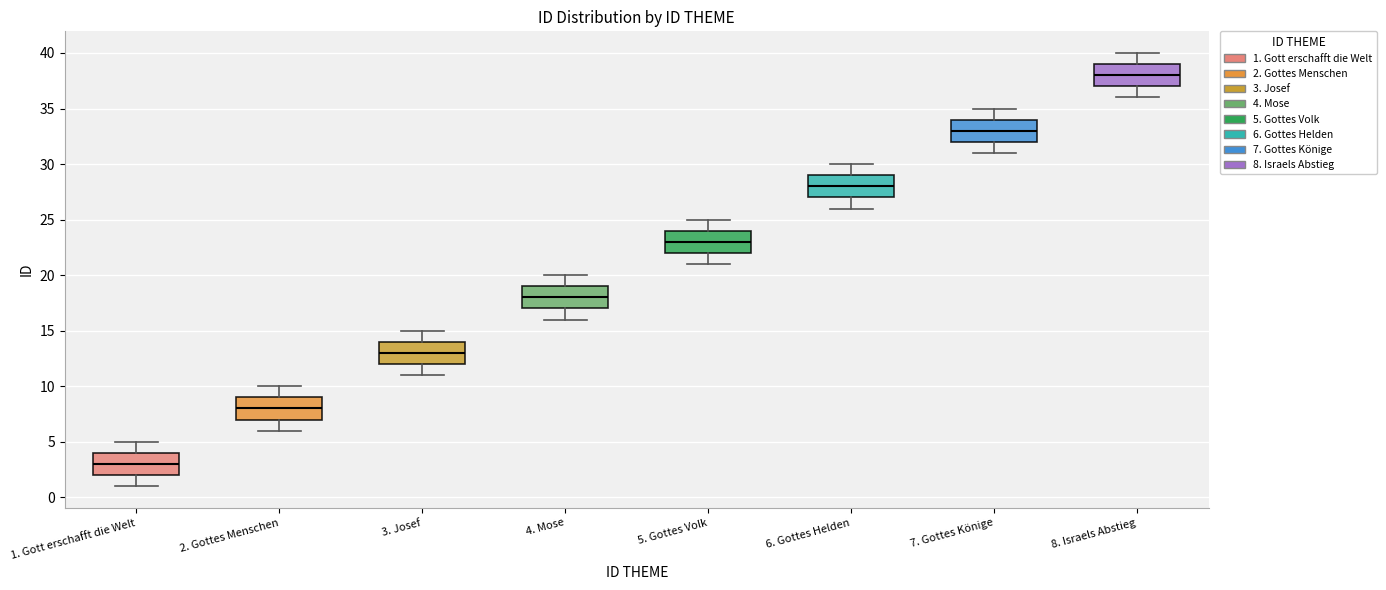

Reading left to right, transcribe this box plot: for each box, give where its median line is, the range the box spans, and where its two whiskers end, as read against the y-axis. The values are not printed on the chart, so give them approximately, as read against the axis.

1. Gott erschafft die Welt: median 3, box 2 to 4, whiskers 1 to 5
2. Gottes Menschen: median 8, box 7 to 9, whiskers 6 to 10
3. Josef: median 13, box 12 to 14, whiskers 11 to 15
4. Mose: median 18, box 17 to 19, whiskers 16 to 20
5. Gottes Volk: median 23, box 22 to 24, whiskers 21 to 25
6. Gottes Helden: median 28, box 27 to 29, whiskers 26 to 30
7. Gottes Könige: median 33, box 32 to 34, whiskers 31 to 35
8. Israels Abstieg: median 38, box 37 to 39, whiskers 36 to 40